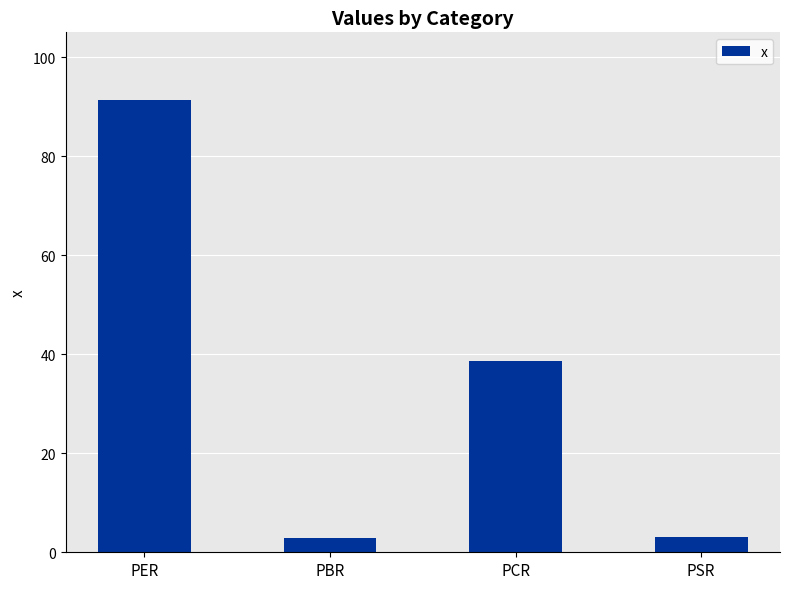

What is the difference between the values at PBR and PCR?

35.8